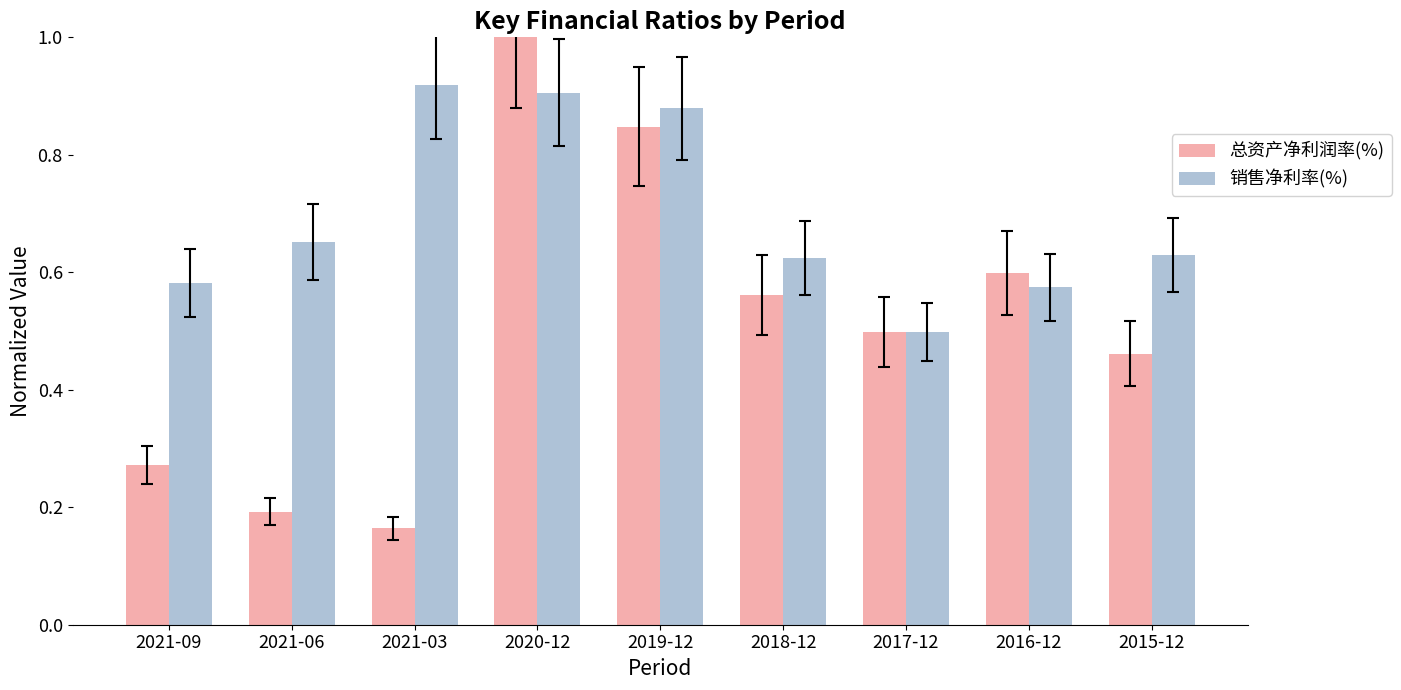

What is the sum of the 销售净利率(%) values at 2020-12 and 2018-12?

1.5